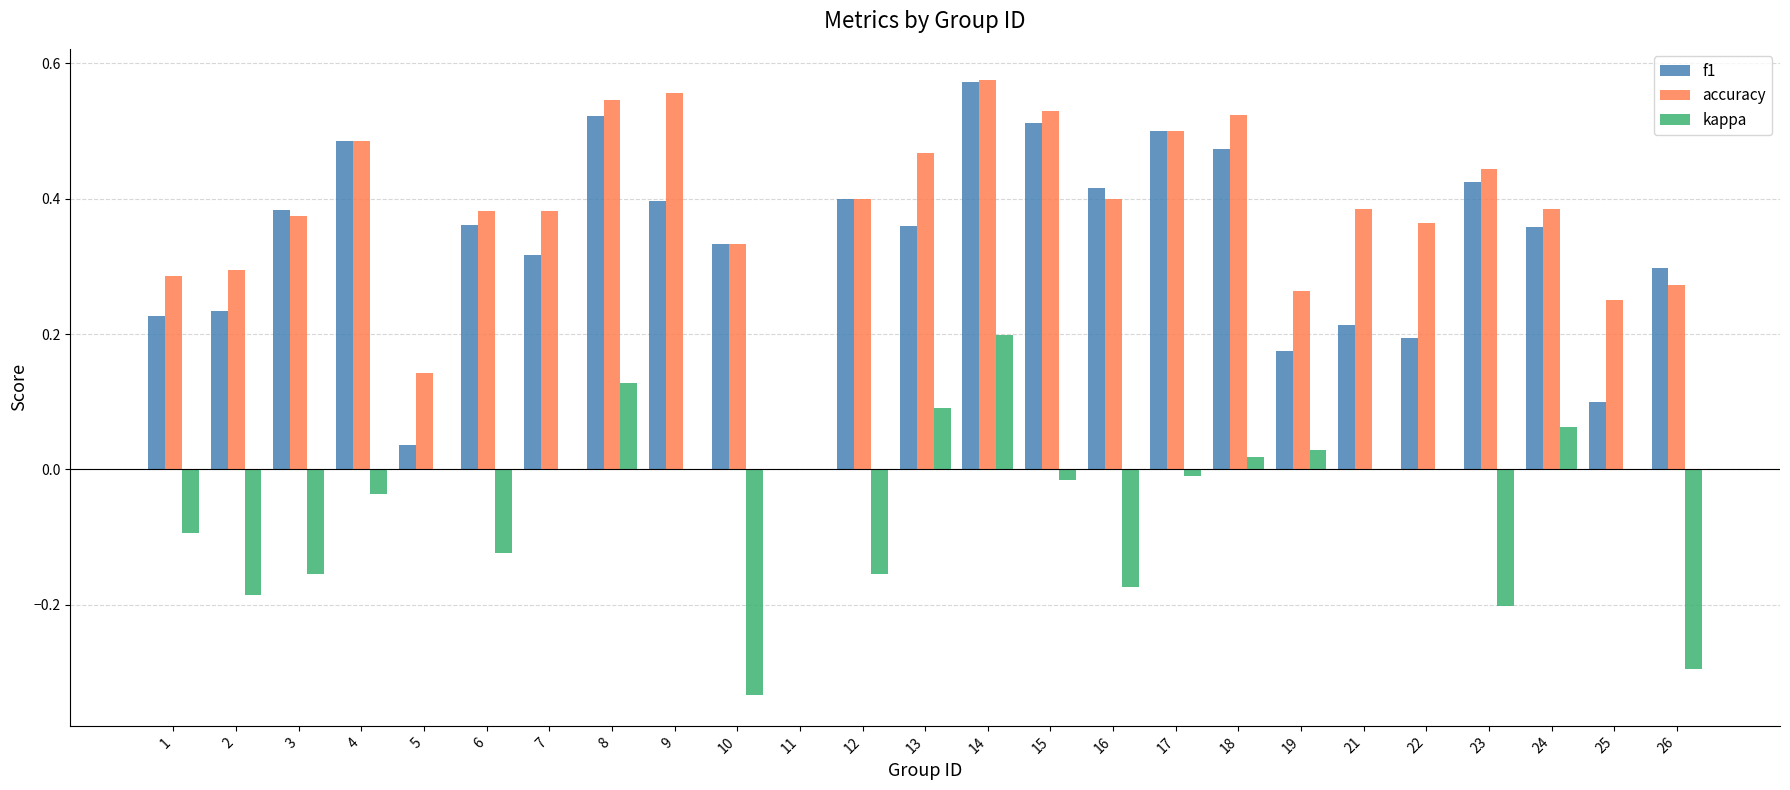

What is the total value across all series at 9?

1.0